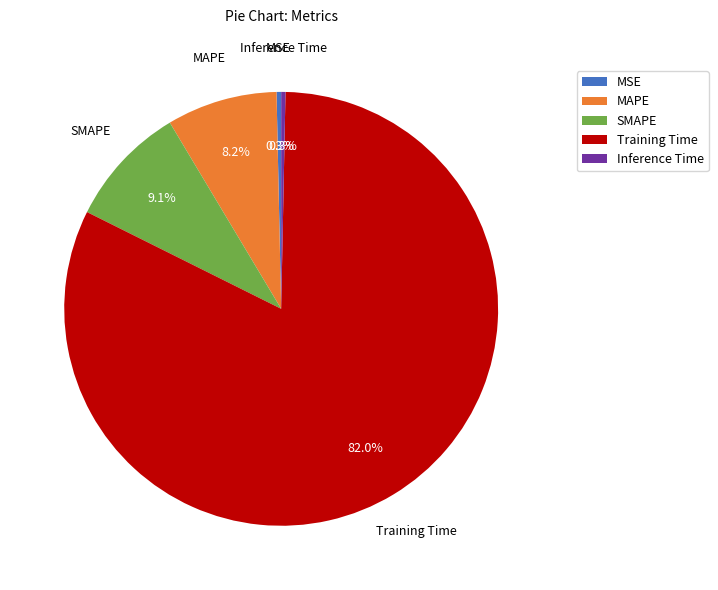

The SMAPE slice represents 18% of the pie. True or false?

False